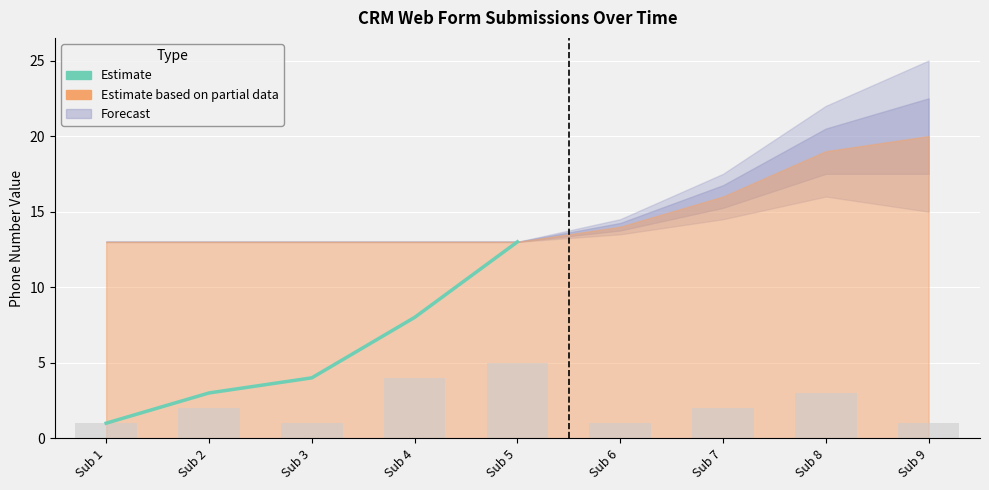

What is the change in value from Sub 4 to Sub 5?

+5